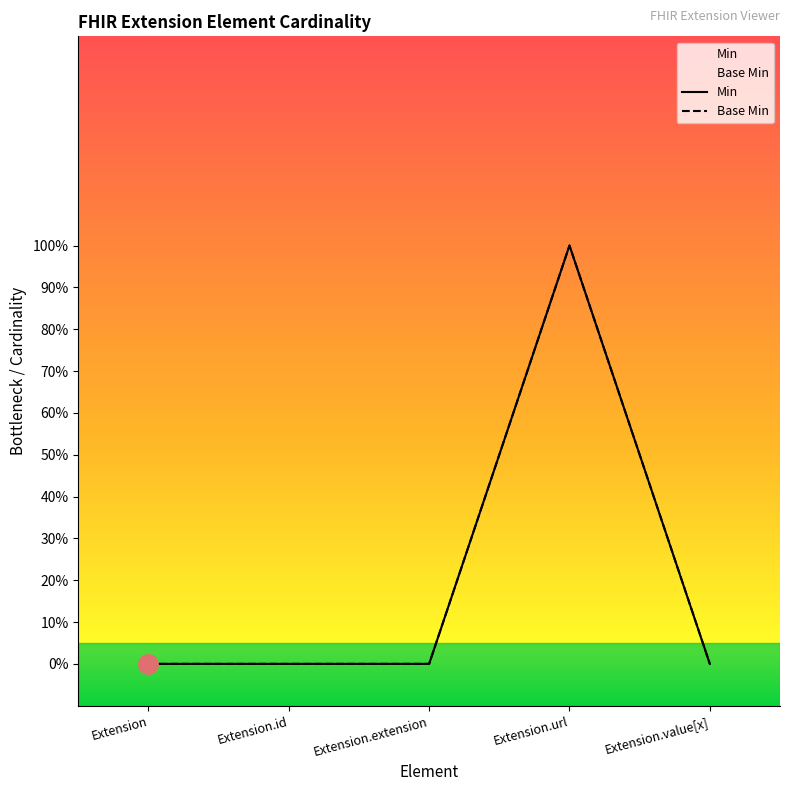

What position from the right is Extension.url?

2